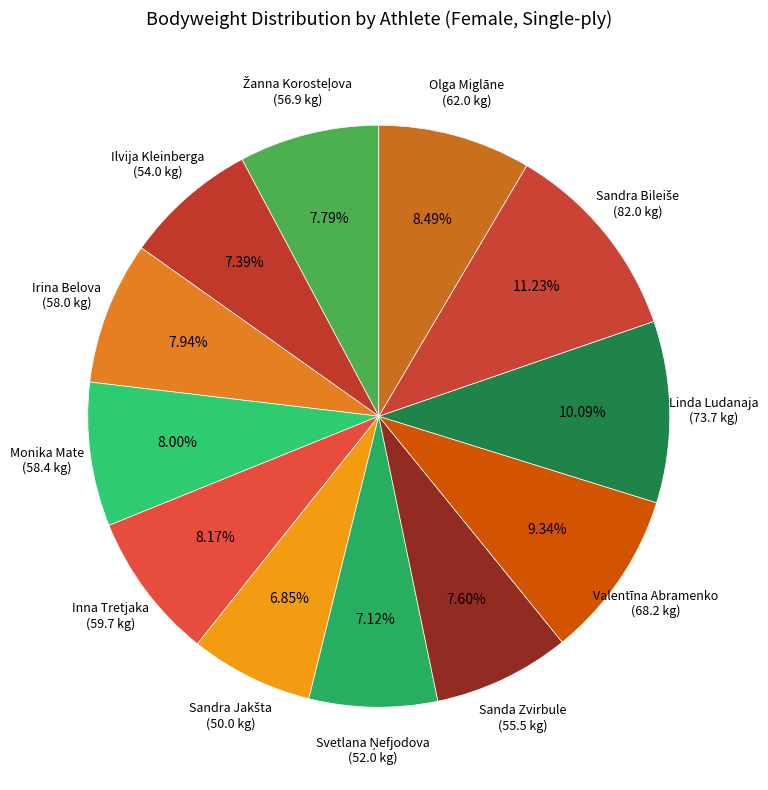

Rank the categories by value from highest to lowest.

Sandra Bileiše, Linda Ludanaja, Valentīna Abramenko, Olga Miglāne, Inna Tretjaka, Monika Mate, Irina Belova, Žanna Korosteļova, Sanda Zvirbule, Ilvija Kleinberga, Svetlana Ņefjodova, Sandra Jakšta